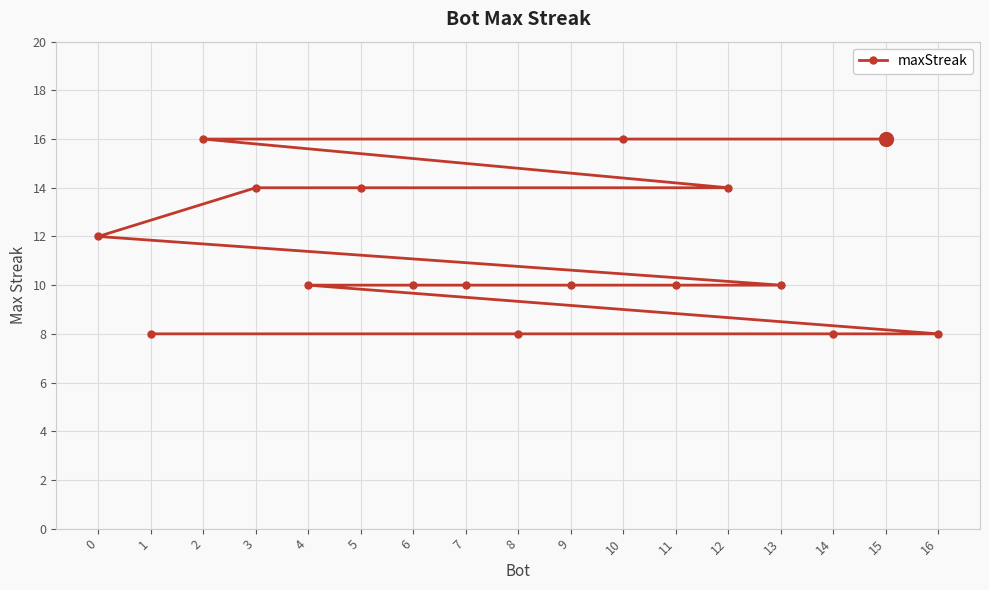

How many values exceed 10?

7